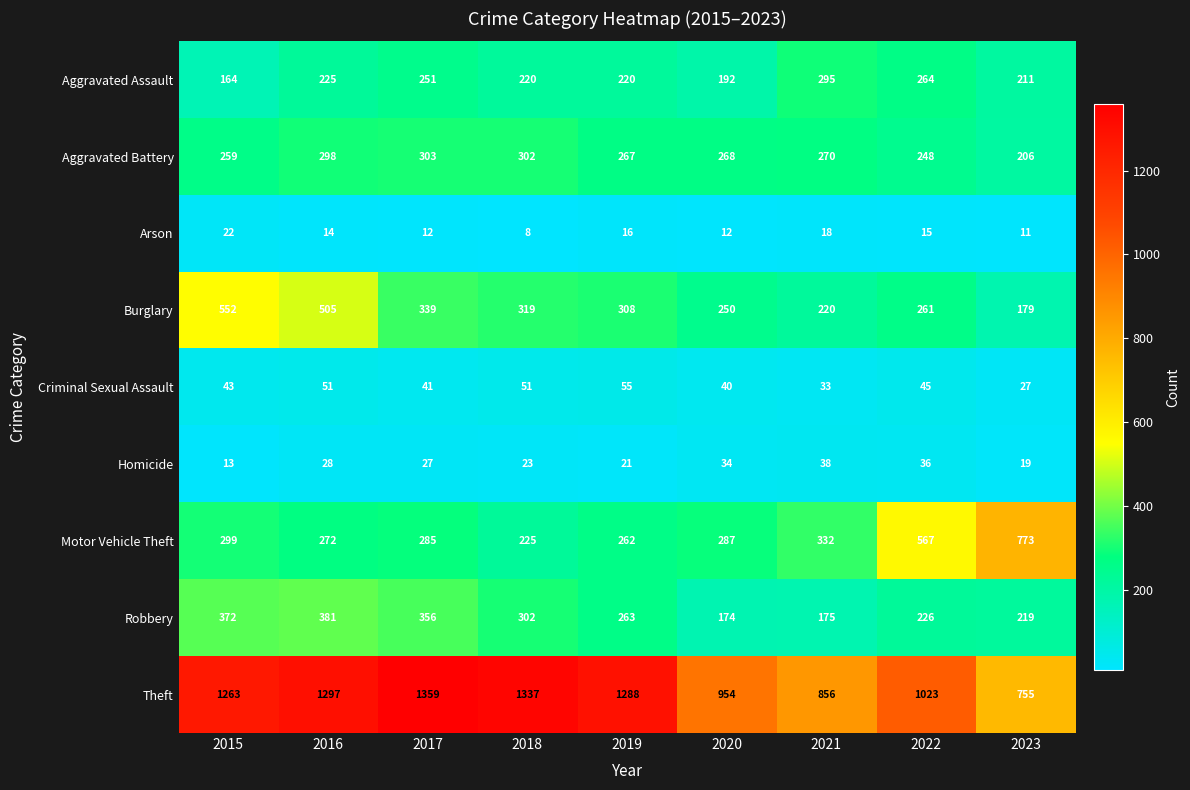

Is the value of Criminal Sexual Assault at 2016 greater than the value of Theft at 2016?

No